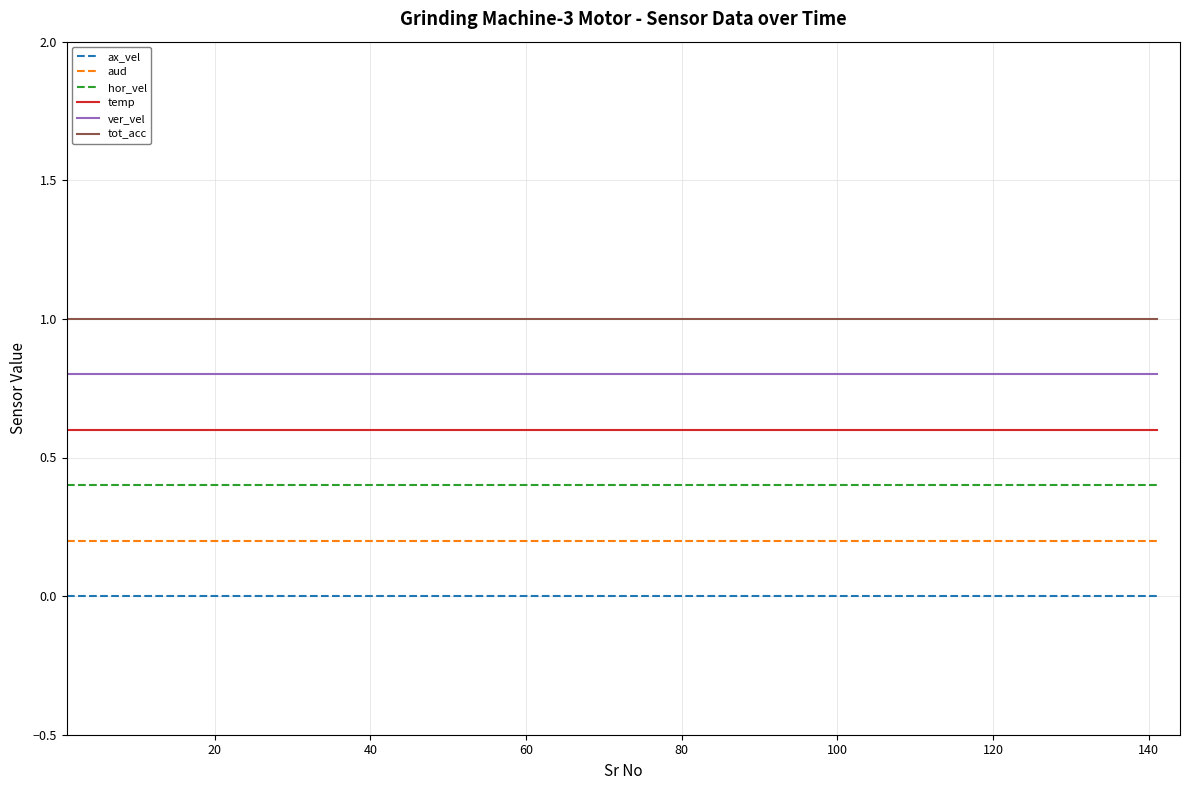

Which series has the largest total across all categories?

tot_acc